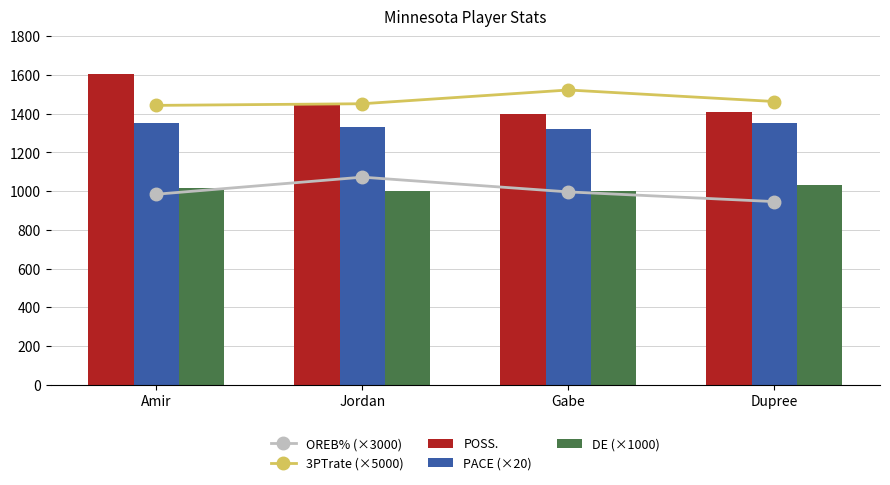

Which series changed the most between Amir and Gabe?

POSS.